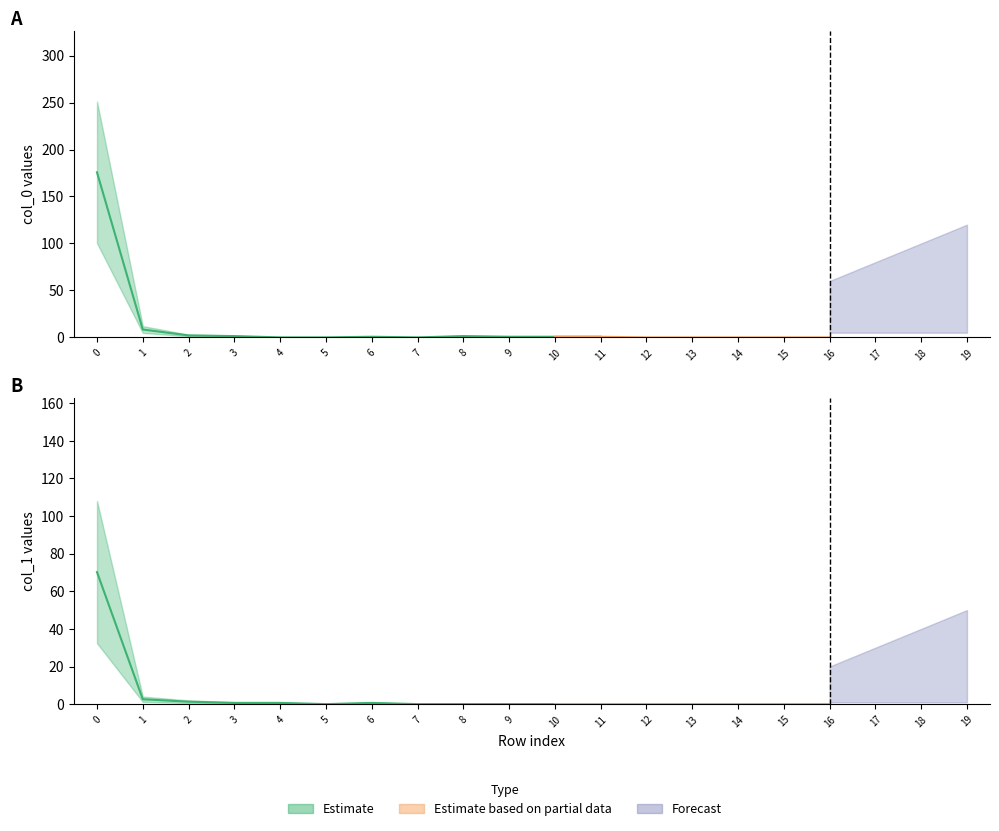

At how many categories does at least one series exceed 32?

1